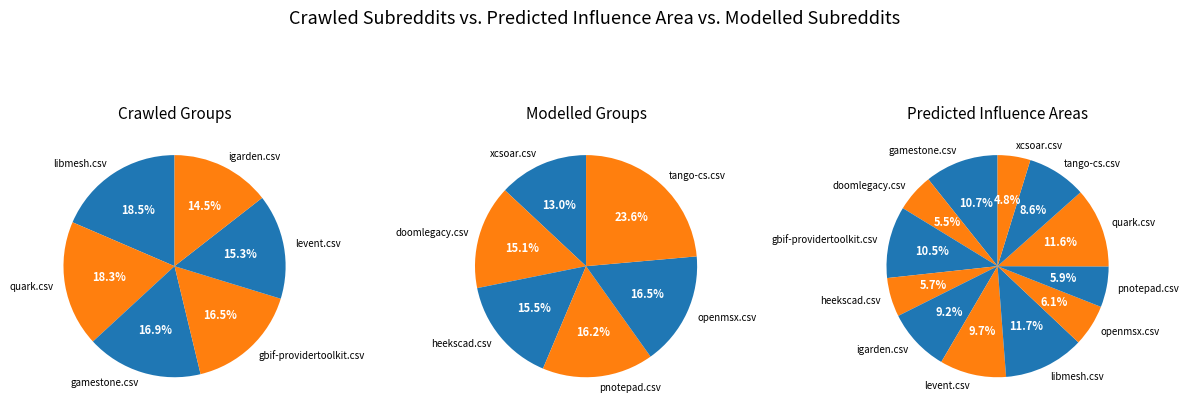

How many segments does this pie chart have?

12